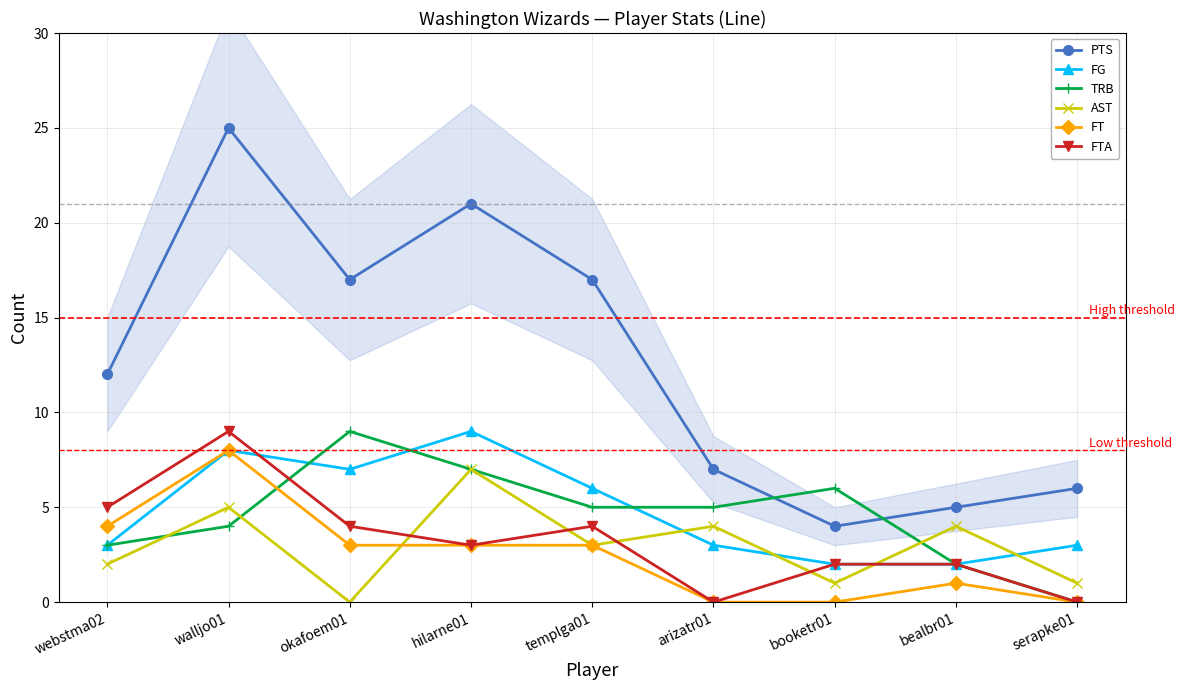

At which category does AST reach its first local valley?

okafoem01